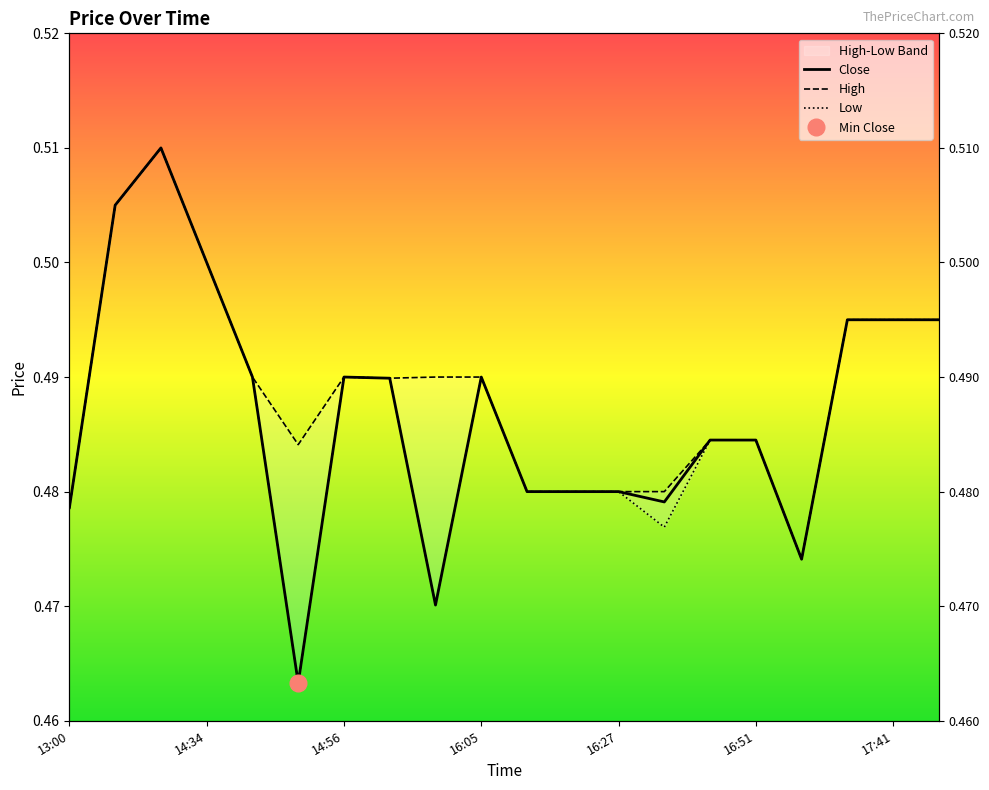

How many high values are between 0 and 1?

20